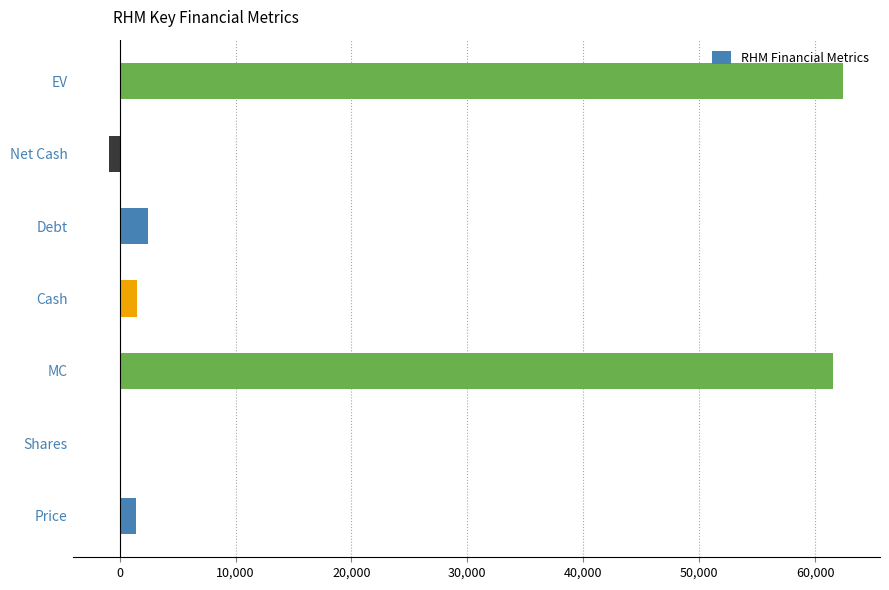

What is the greatest value displayed?

62433.3